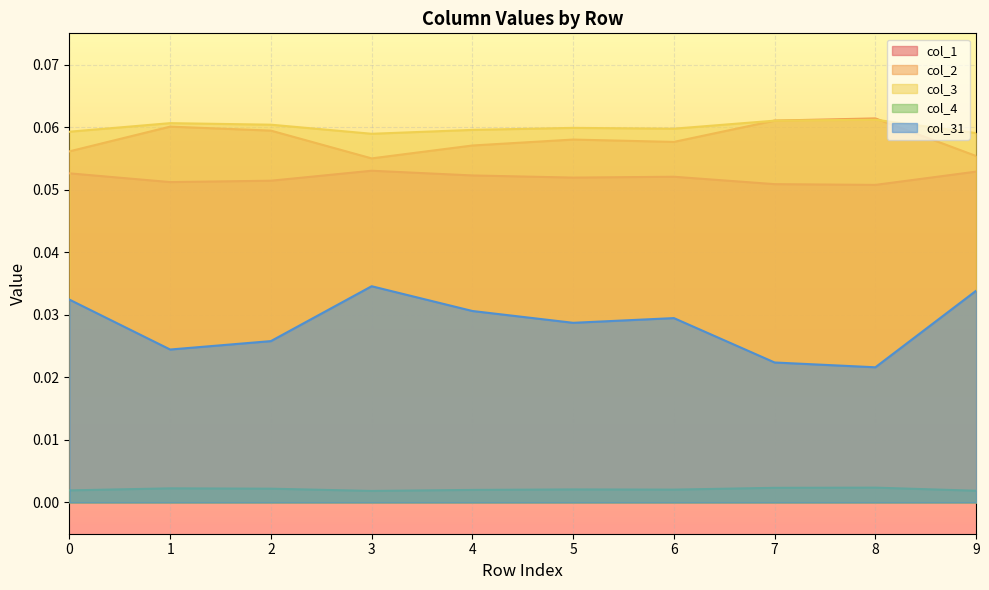

At which label is col_3 closest to 0?

3